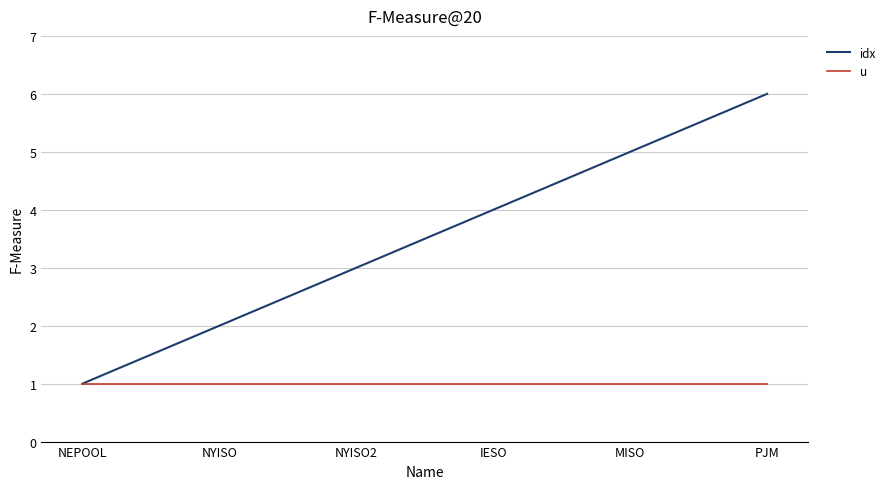

List the labels in order of idx value, smallest first.

NEPOOL, NYISO, NYISO2, IESO, MISO, PJM